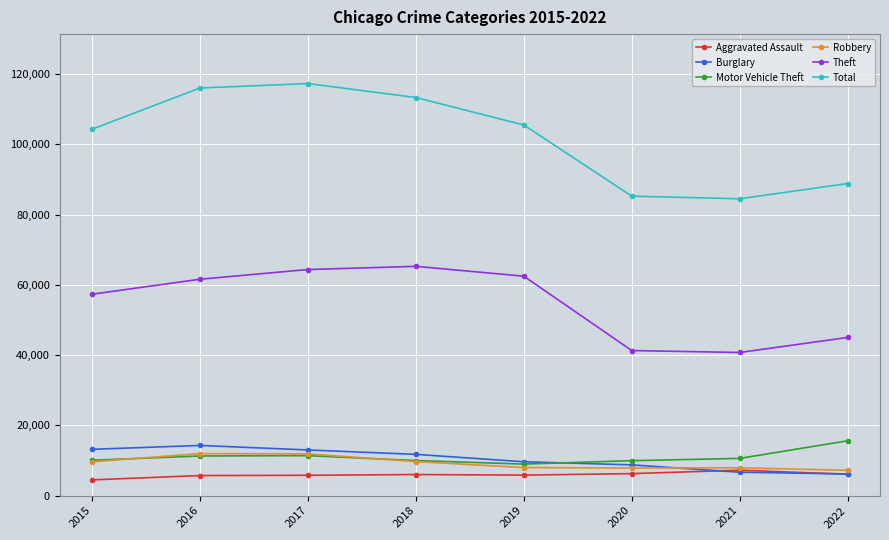

True or false: Robbery and Theft cross at least once.

False